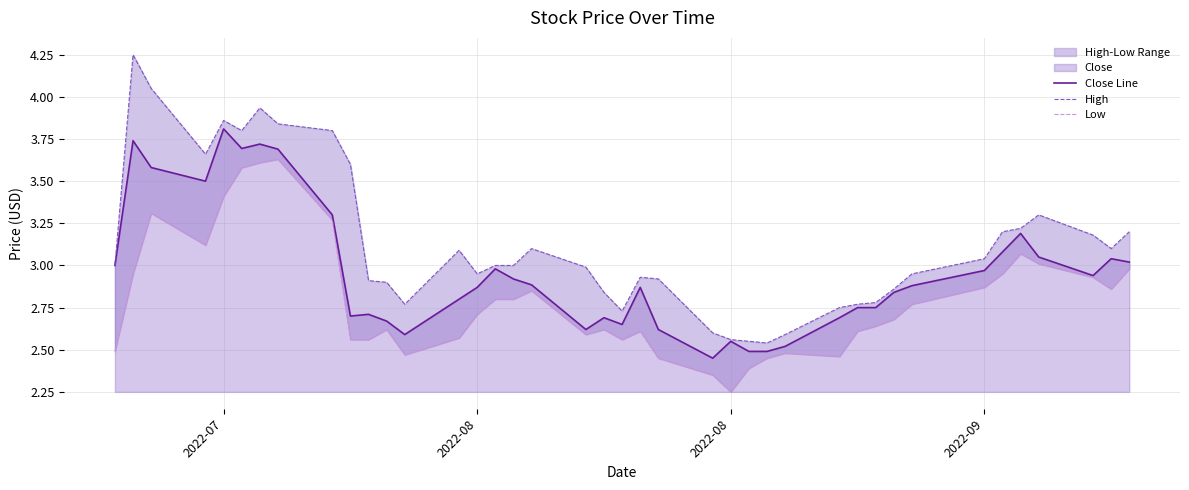

Does the chart display data point markers on the line(s)?

No